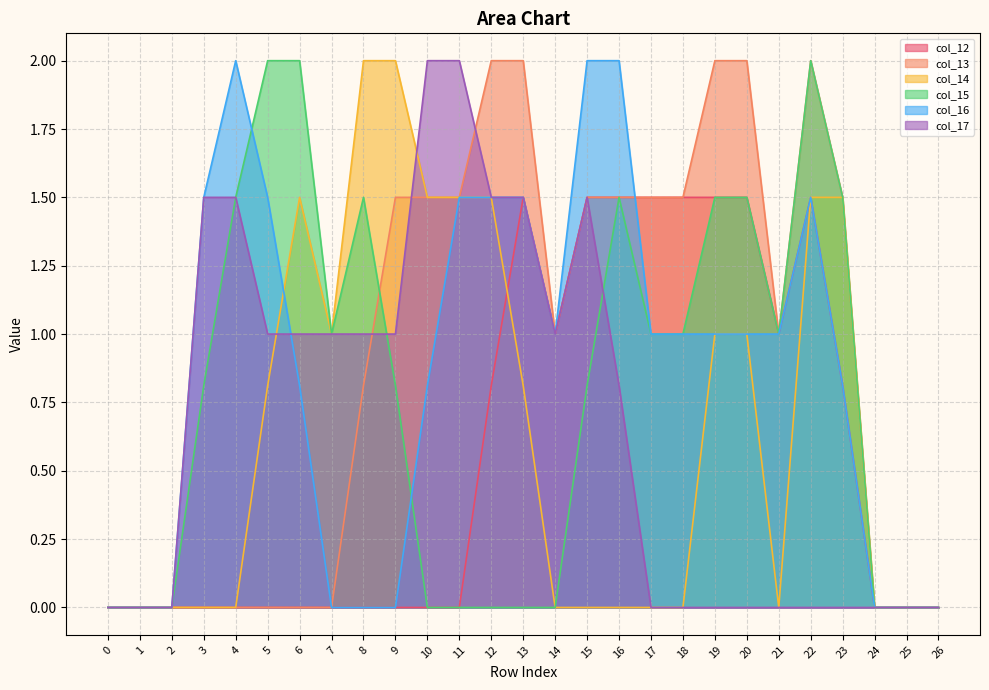

What is the sum of the col_13 values at 9 and 25?

1.5